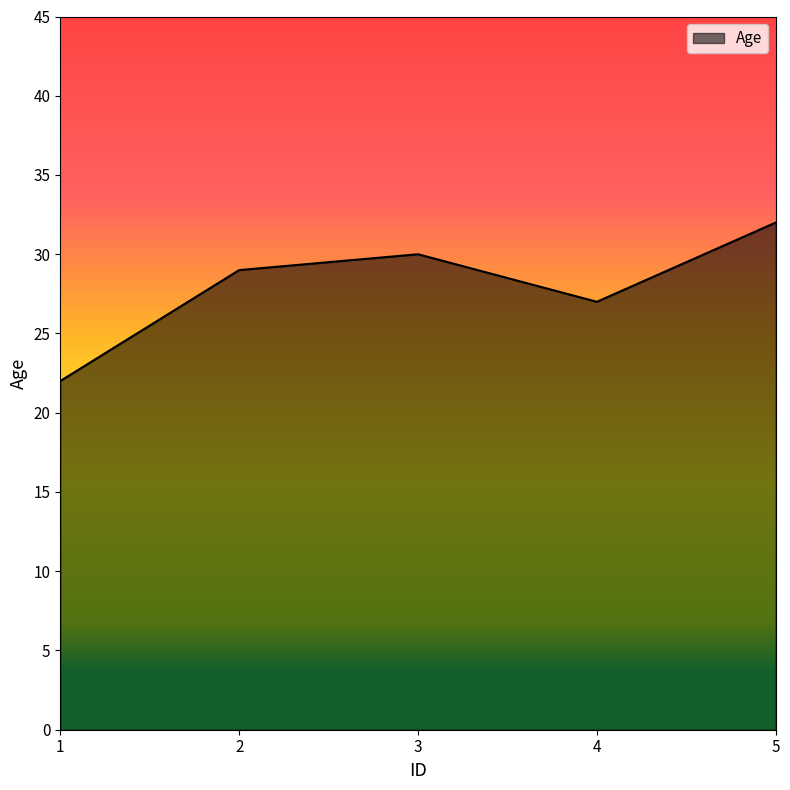

Read the value at 3.

30